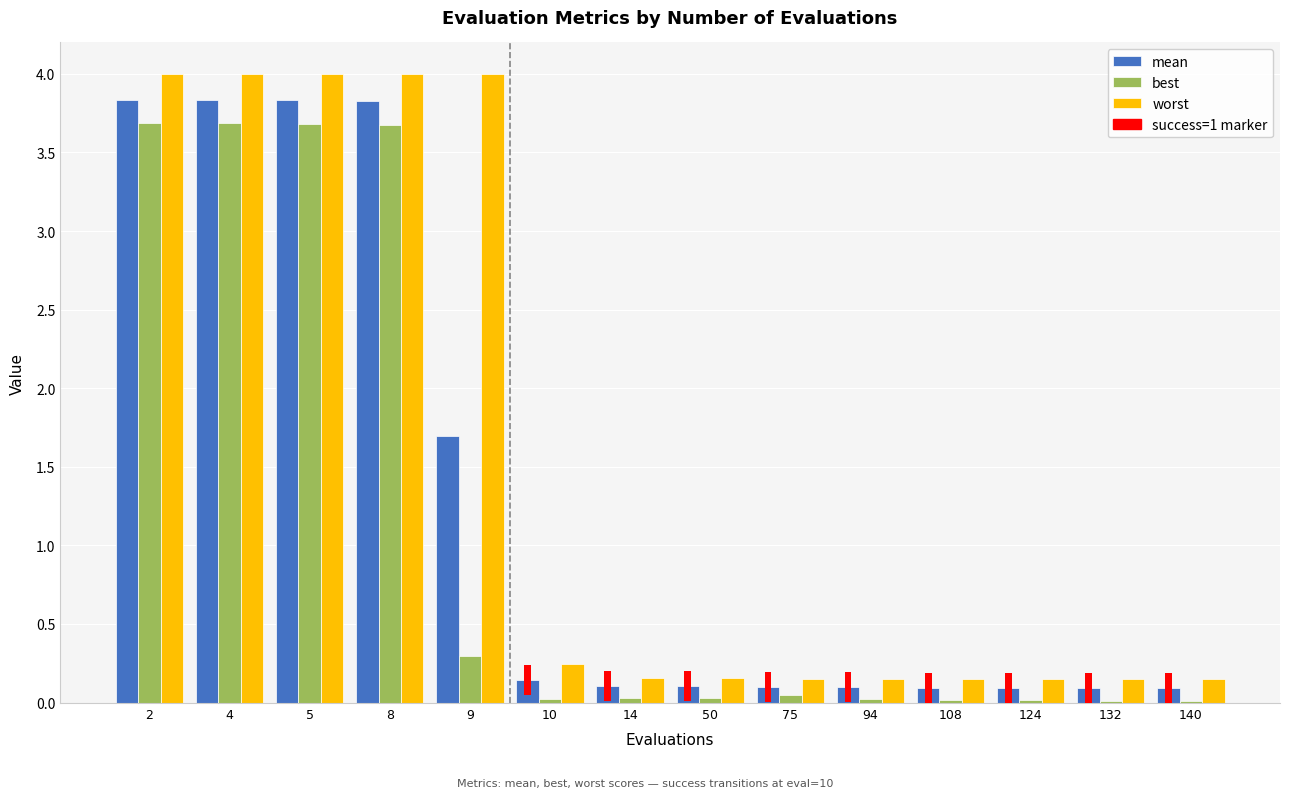

Which series has the largest total across all categories?

worst